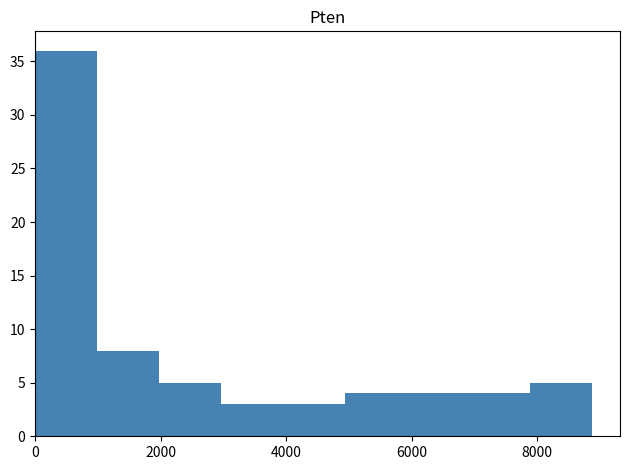

Reading left to right, list every bar in this chart as the range it spans on the x-axis followed by its height. Neither the bar edges nor the heights are printed on the chart, so give them approximately, as read against the axes.

0 to 1000: 36
1000 to 2000: 8
2000 to 3000: 5
3000 to 4000: 3
4000 to 5000: 3
5000 to 6000: 4
6000 to 7000: 4
7000 to 7800: 4
7800 to 8800: 5